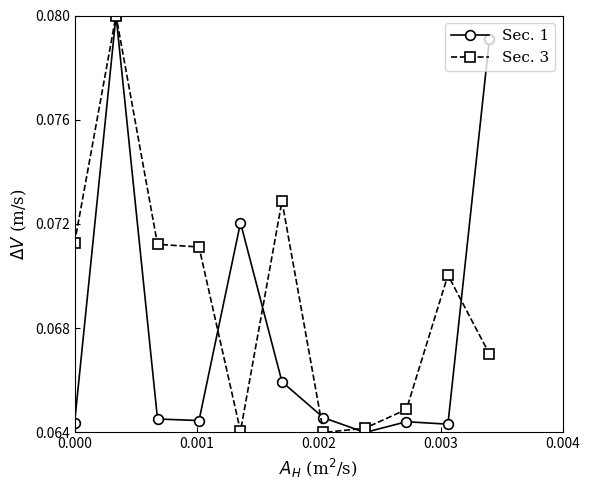

Rank the series by their average value, from highest to lowest.

Sec. 3, Sec. 1